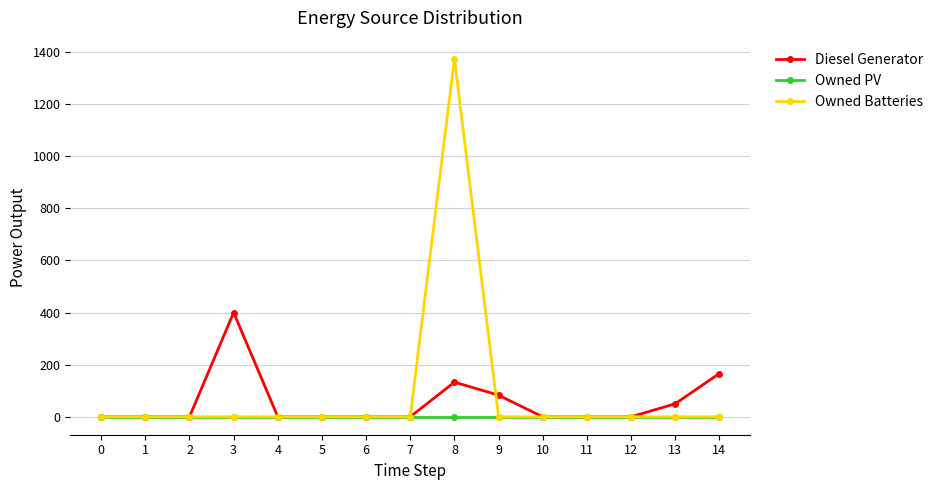

Which series changed the most between 11 and 14?

Diesel Generator